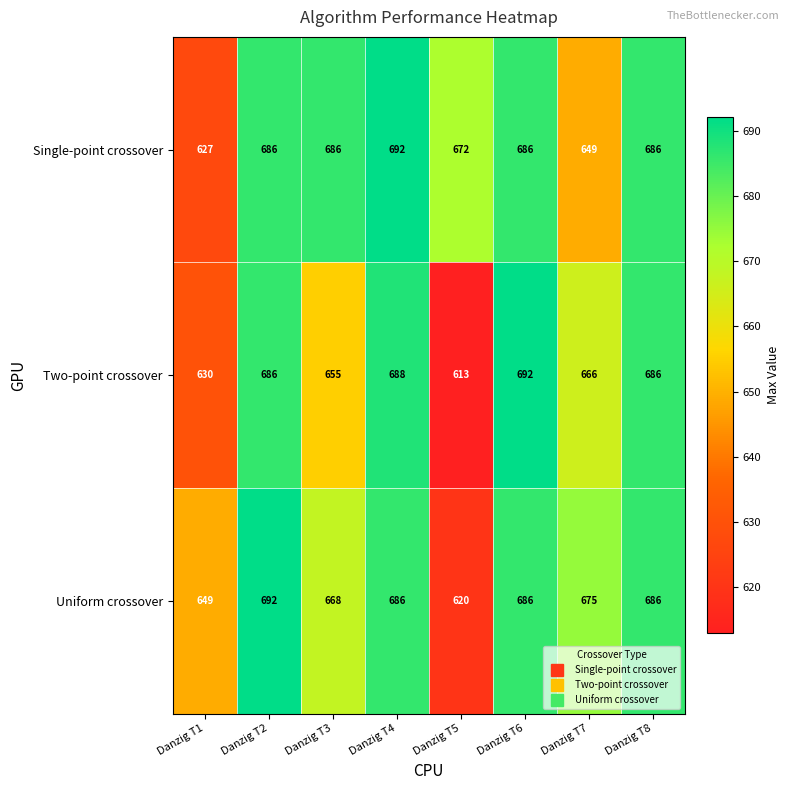

What is the average value of the Single-point crossover series?

673